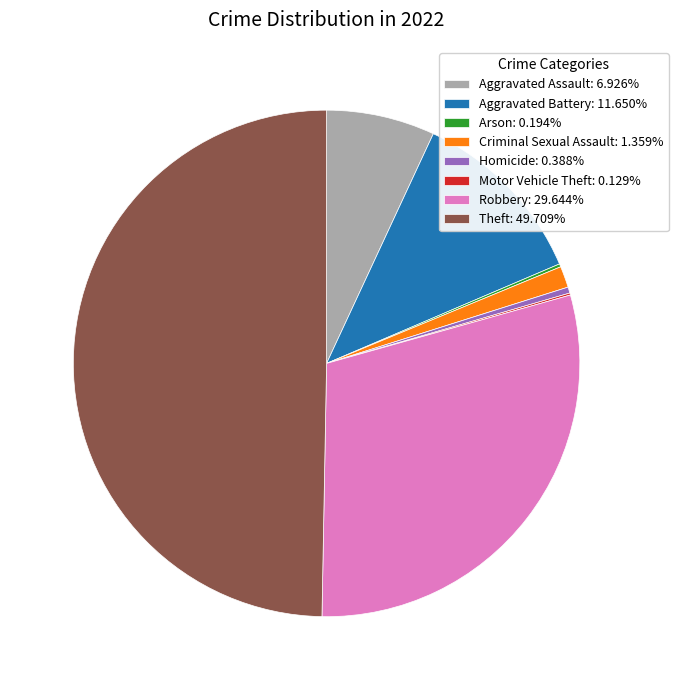

Is Homicide: 0.388% the majority of the pie?

No